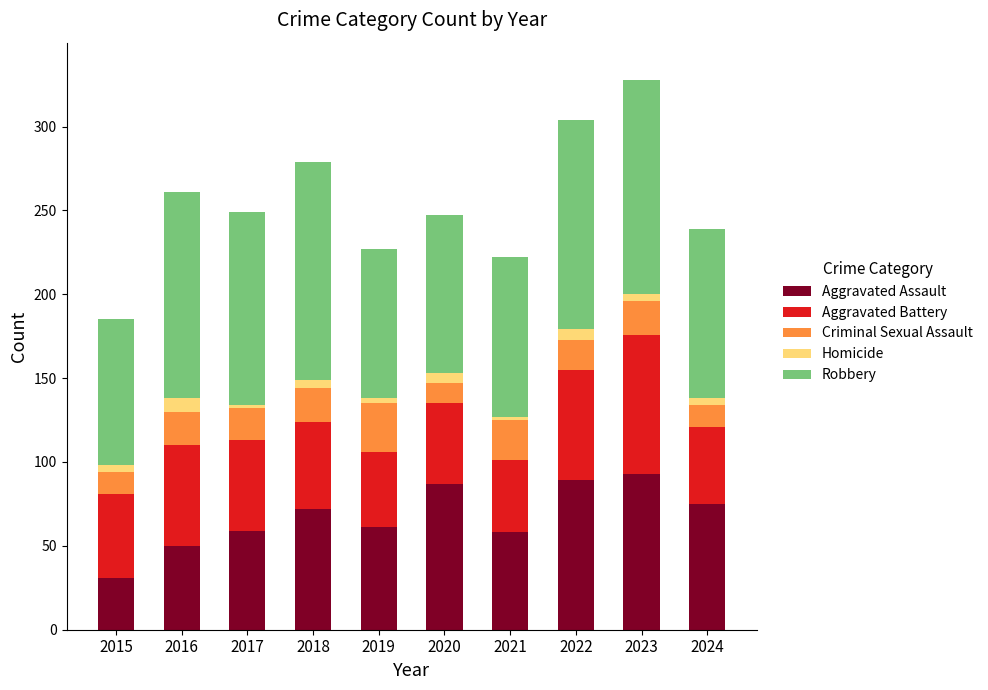

At which label does Aggravated Assault reach its peak?

2023